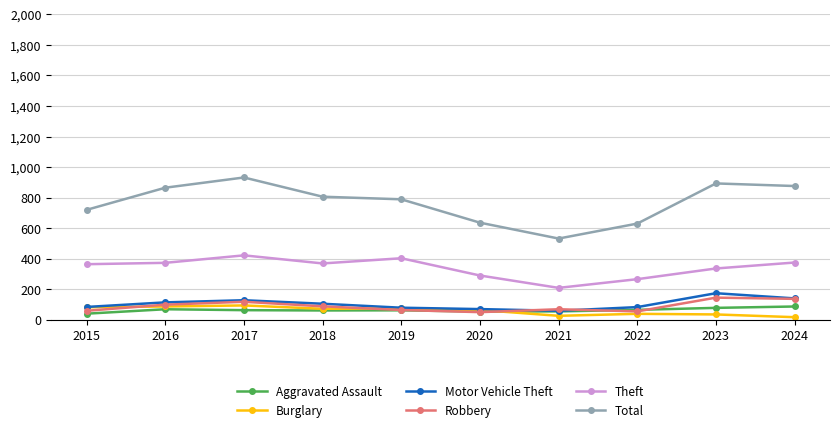

At which category does Total reach its first local peak?

2017